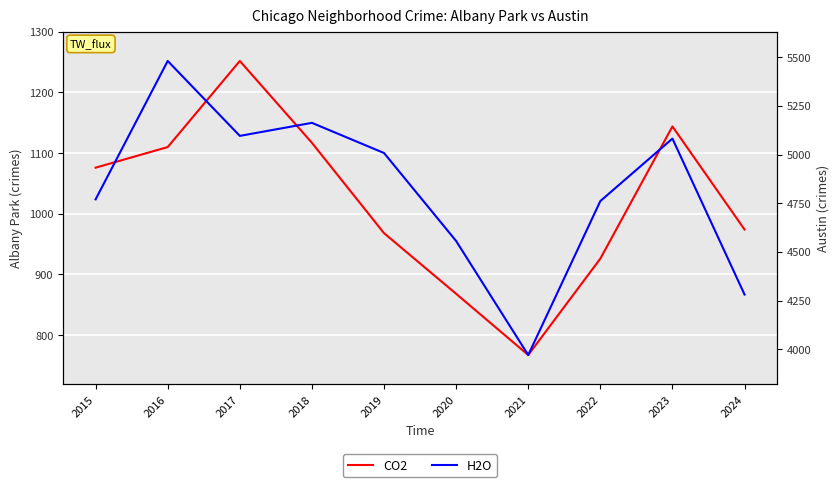

Count the number of data series in this chart.

2